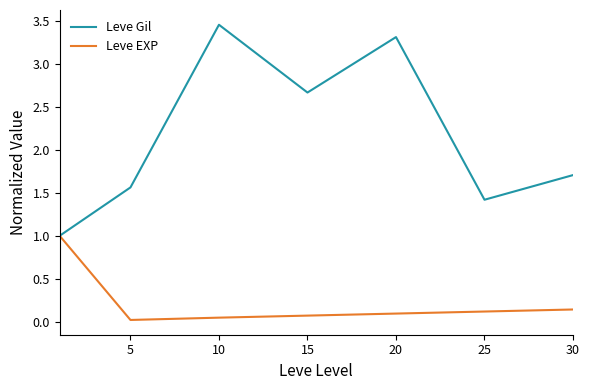

Which series has the largest range (max minus min)?

Leve Gil